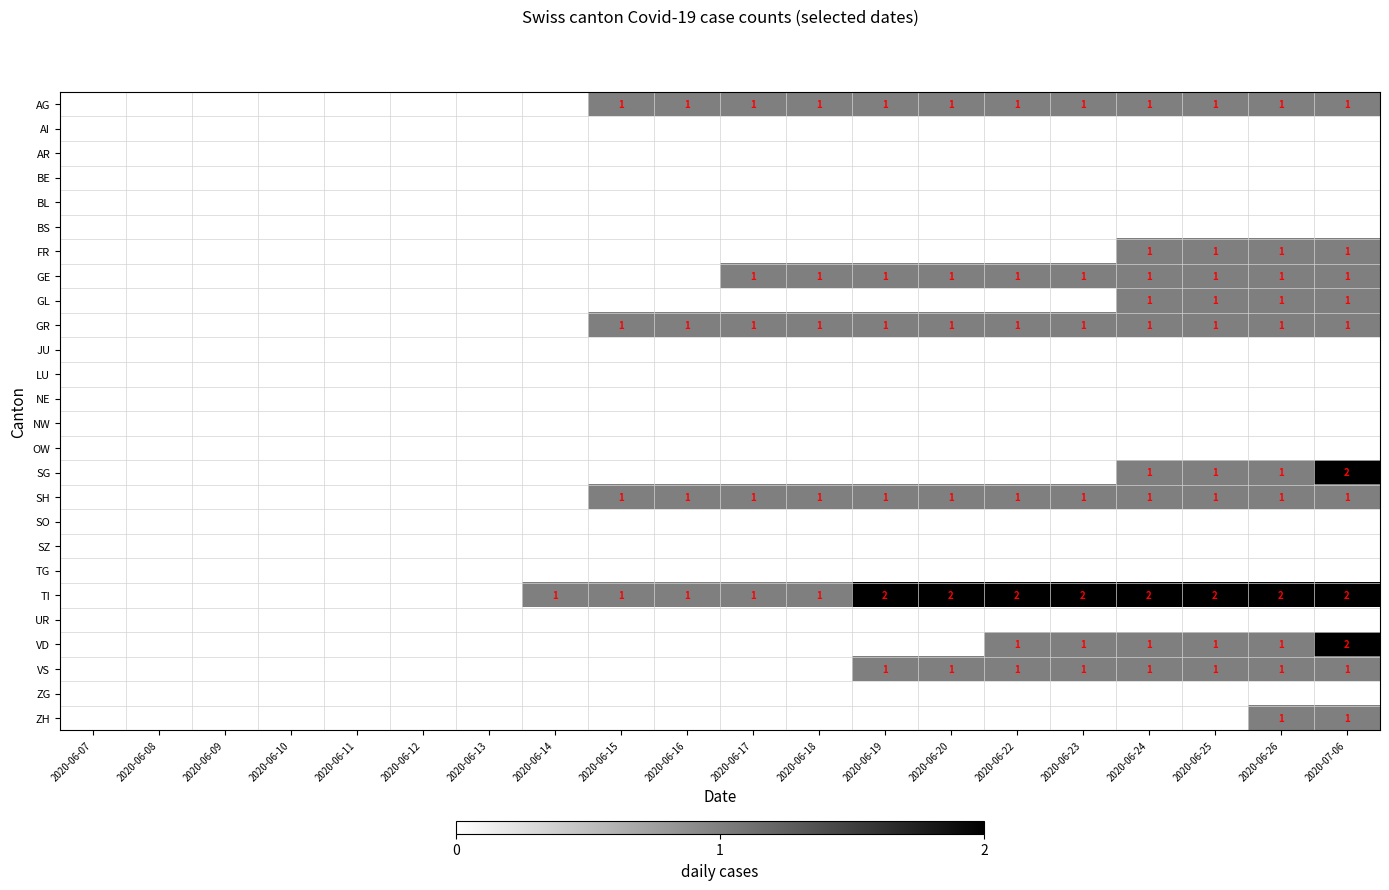

Is it true that SH equals 0 at 2020-06-15?

False